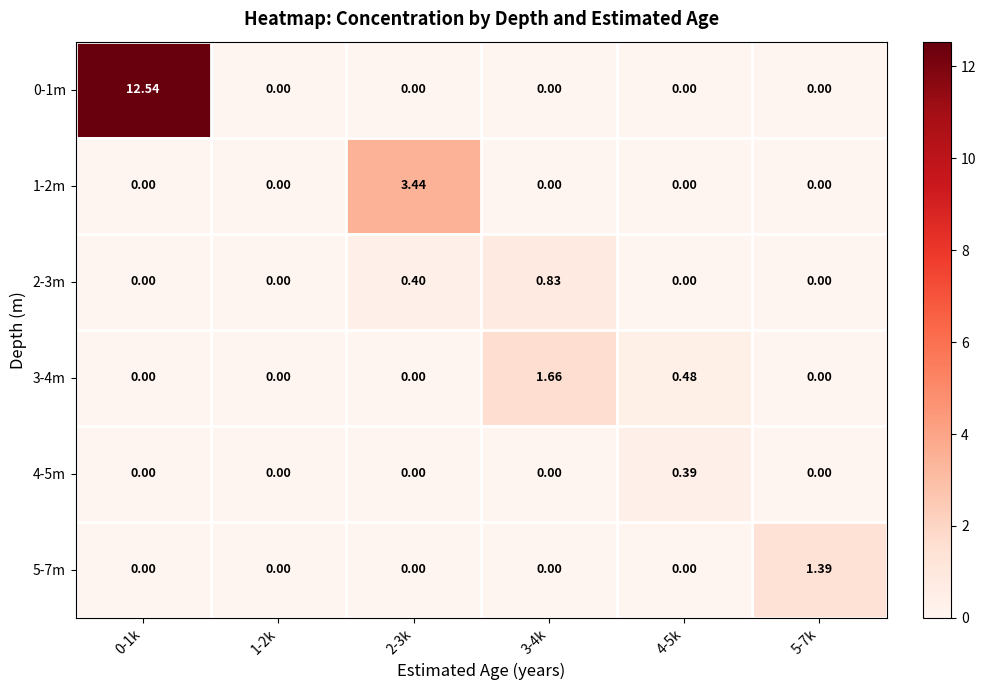

At how many categories does at least one series exceed 6?

1